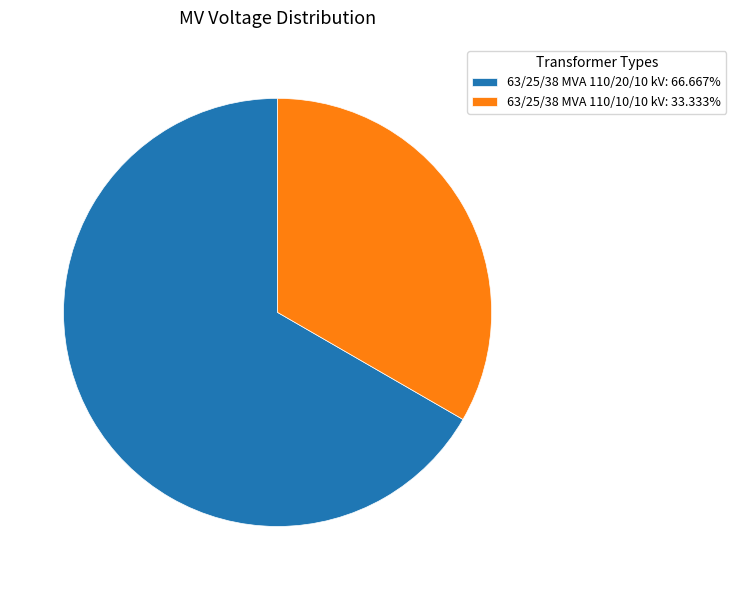

True or false: 63/25/38 MVA 110/20/10 kV accounts for 67% of the total.

True